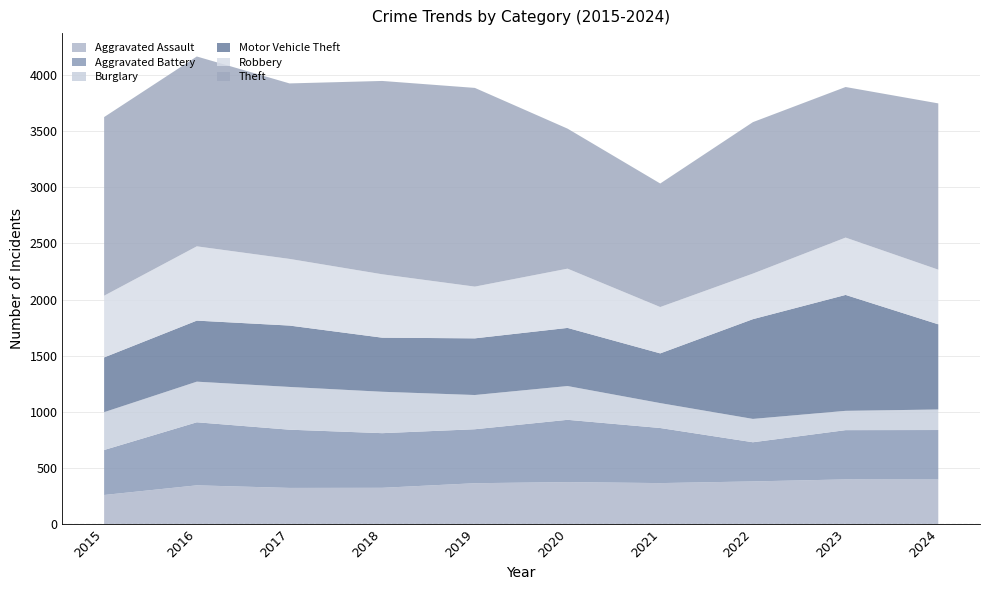

Reading left to right, list all the values displayed in this chart.

Aggravated Assault: 2015=258	2016=344	2017=321	2018=322	2019=363	2020=373	2021=364	2022=379	2023=397	2024=396
Aggravated Battery: 2015=401	2016=562	2017=519	2018=487	2019=481	2020=555	2021=491	2022=349	2023=439	2024=441
Burglary: 2015=337	2016=362	2017=381	2018=369	2019=305	2020=301	2021=222	2022=208	2023=172	2024=183
Motor Vehicle Theft: 2015=488	2016=544	2017=547	2018=482	2019=505	2020=518	2021=443	2022=889	2023=1033	2024=759
Robbery: 2015=550	2016=662	2017=594	2018=565	2019=461	2020=528	2021=413	2022=406	2023=511	2024=487
Theft: 2015=1592	2016=1692	2017=1564	2018=1723	2019=1771	2020=1248	2021=1101	2022=1350	2023=1342	2024=1482